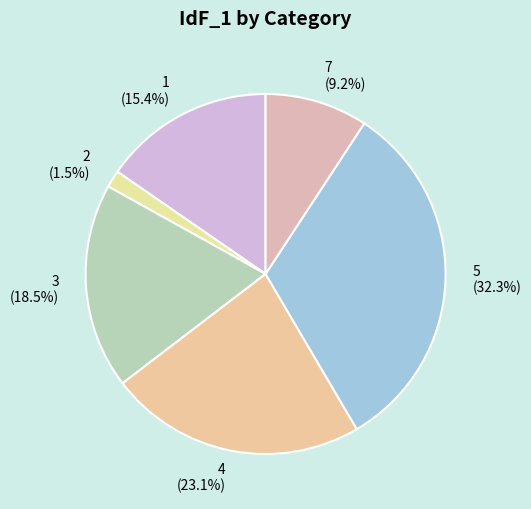

Rank the categories by value from highest to lowest.

5, 4, 3, 1, 7, 2